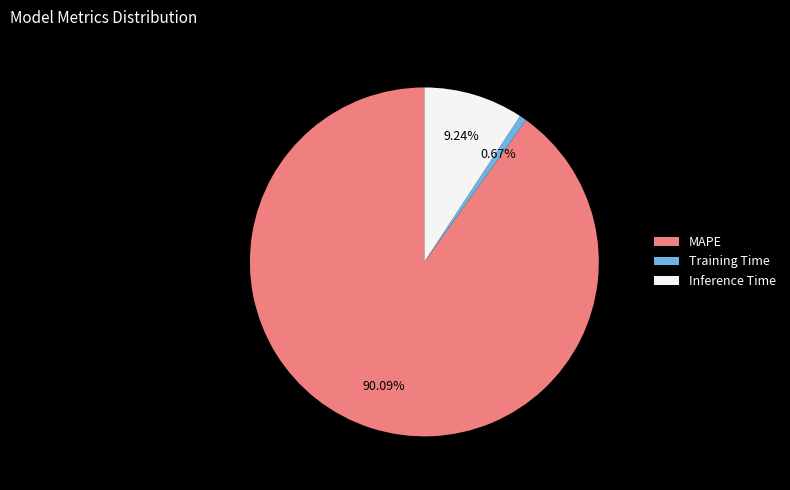

To the nearest percent, what is the average slice percentage?

33%